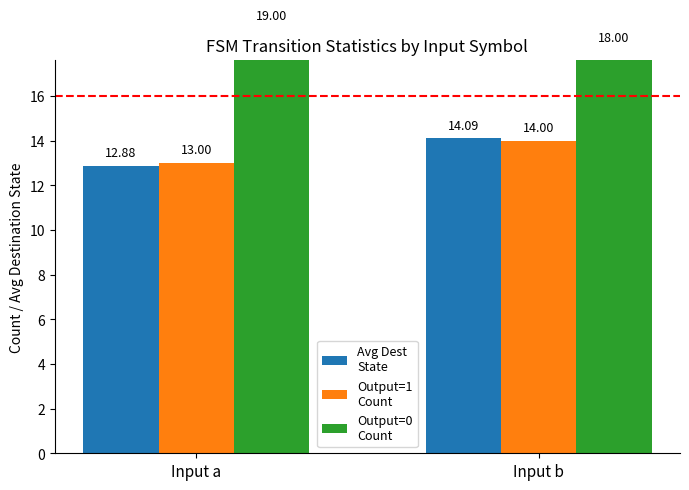

Rank the series at Input b from lowest to highest value.

Output=1
Count, Avg Dest
State, Output=0
Count